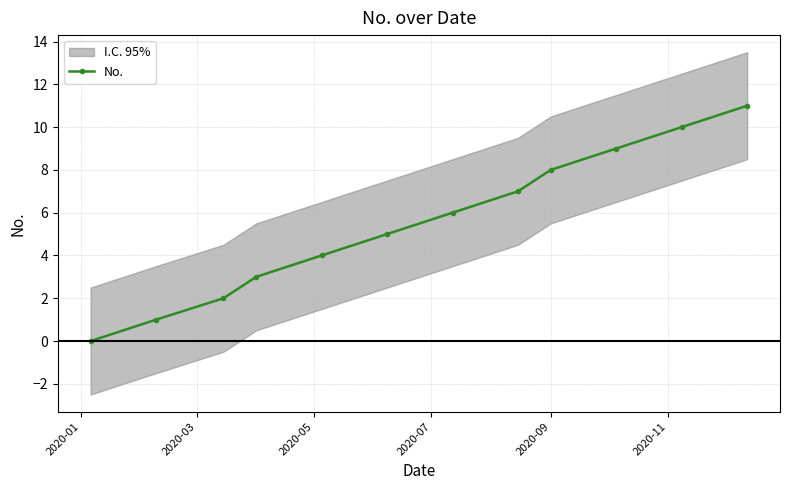

True or false: No. has more than 1 points higher than both neighbors.

False